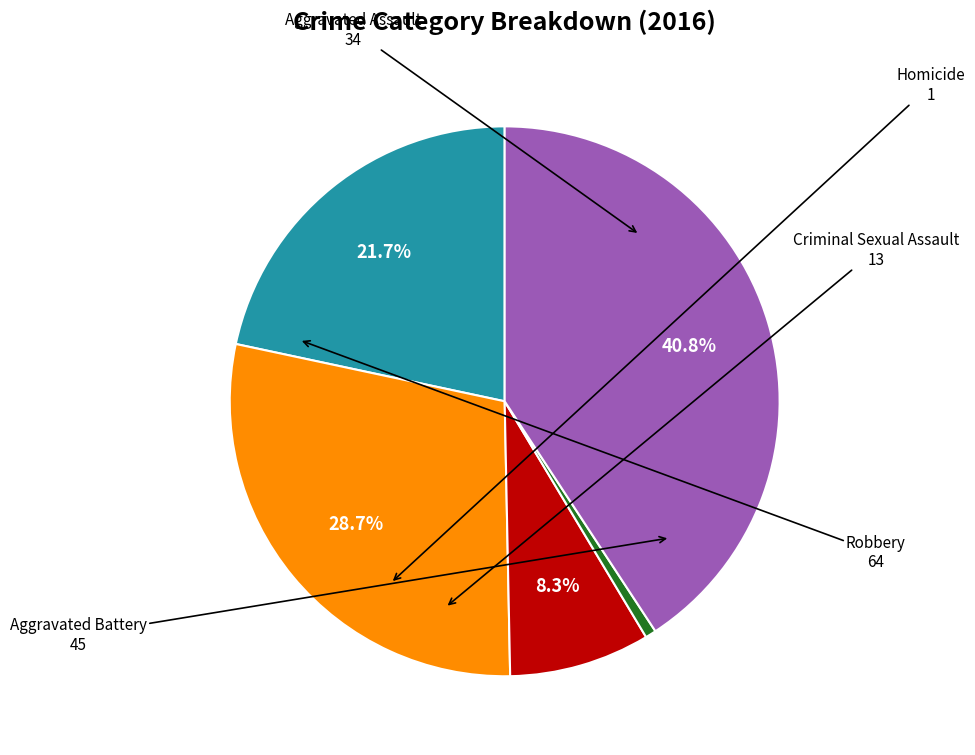

How many slices are in this pie chart?

5